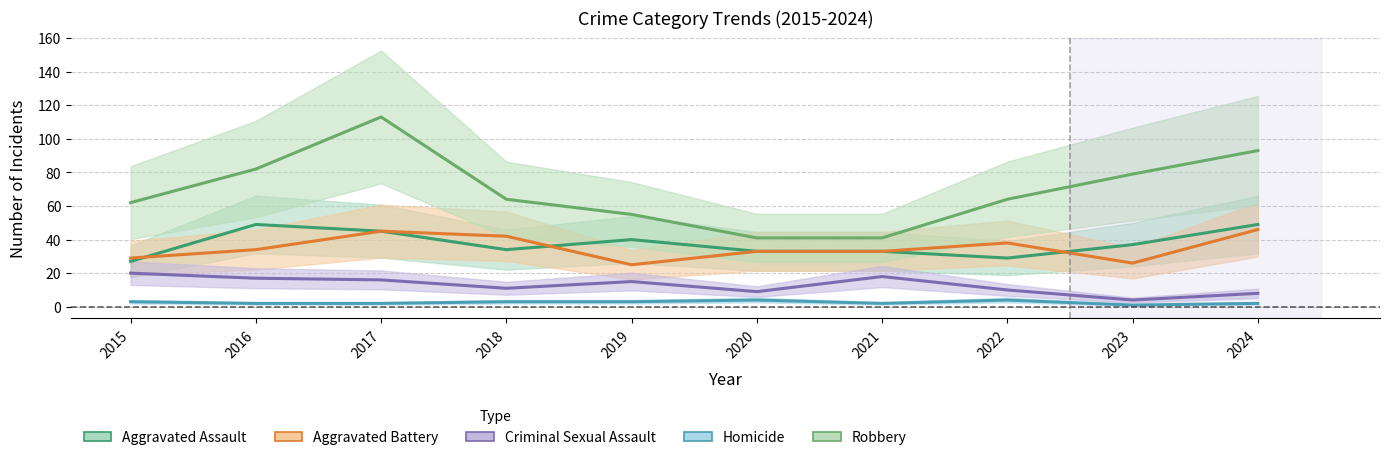

Count the Homicide values in the range 2 to 3.

7